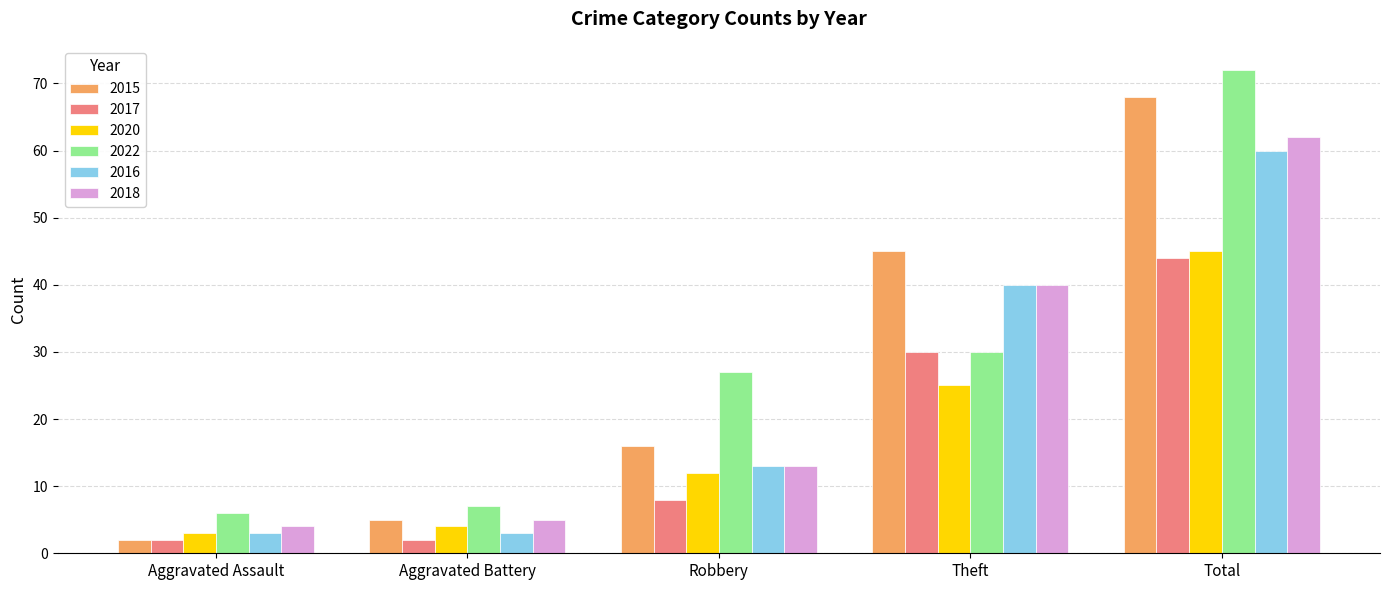

Are the bars horizontal?

No